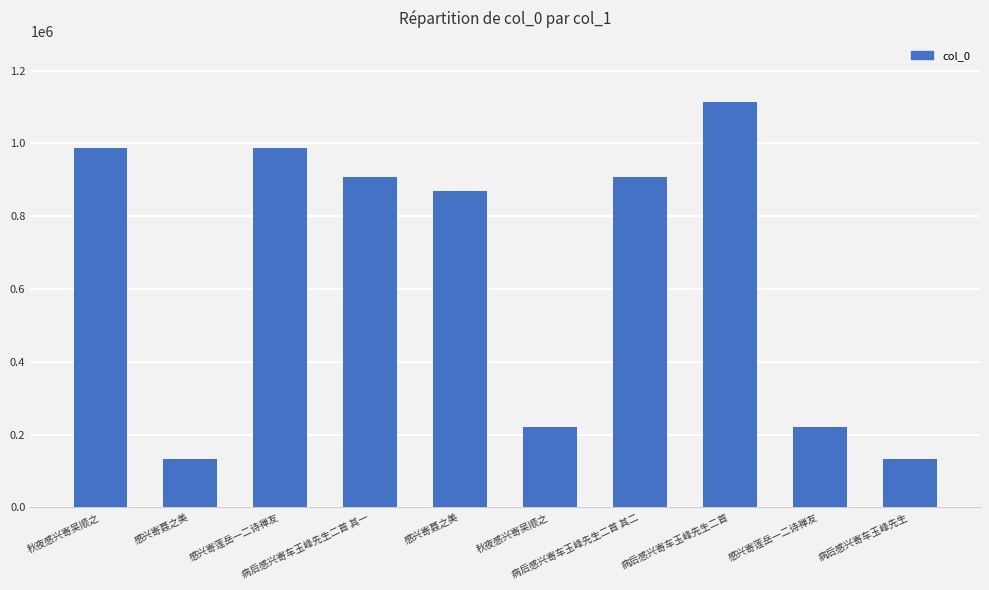

At which label is the value closest to 624046?

感兴寄聂之美